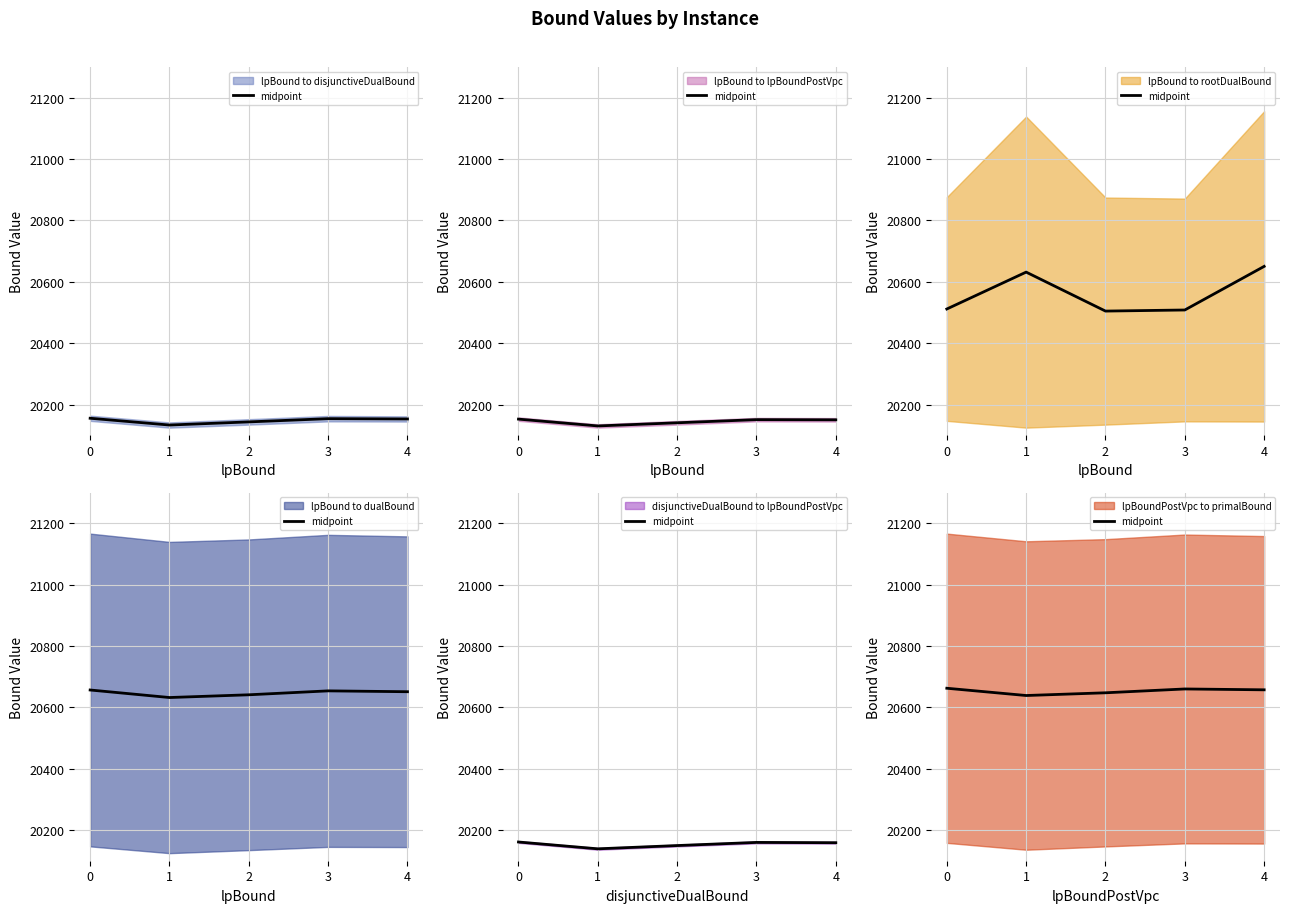

What is the value of the 2nd point from the left?

20638.4